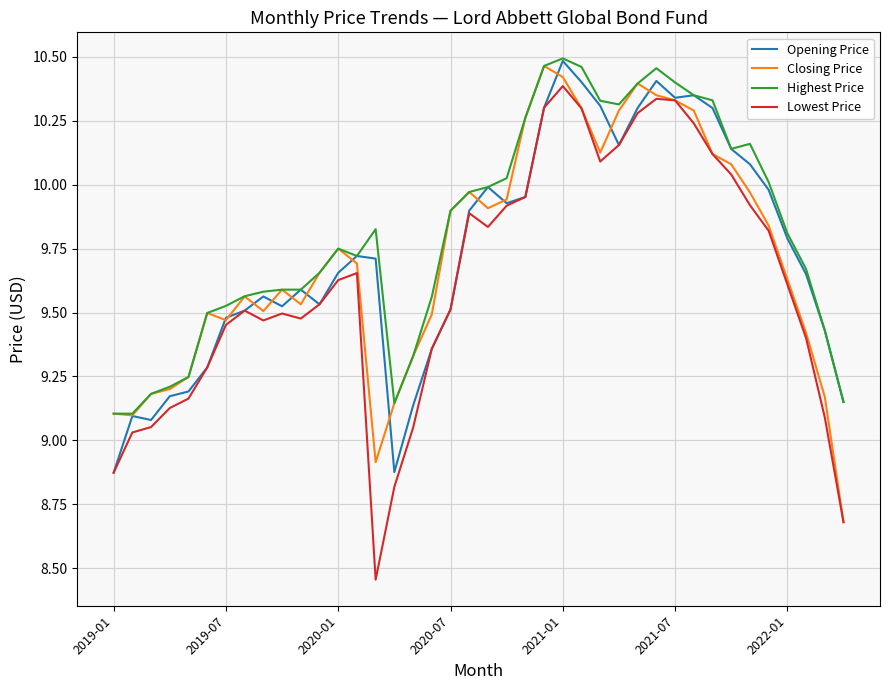

What are all the series names shown in the legend?

Opening Price, Closing Price, Highest Price, Lowest Price